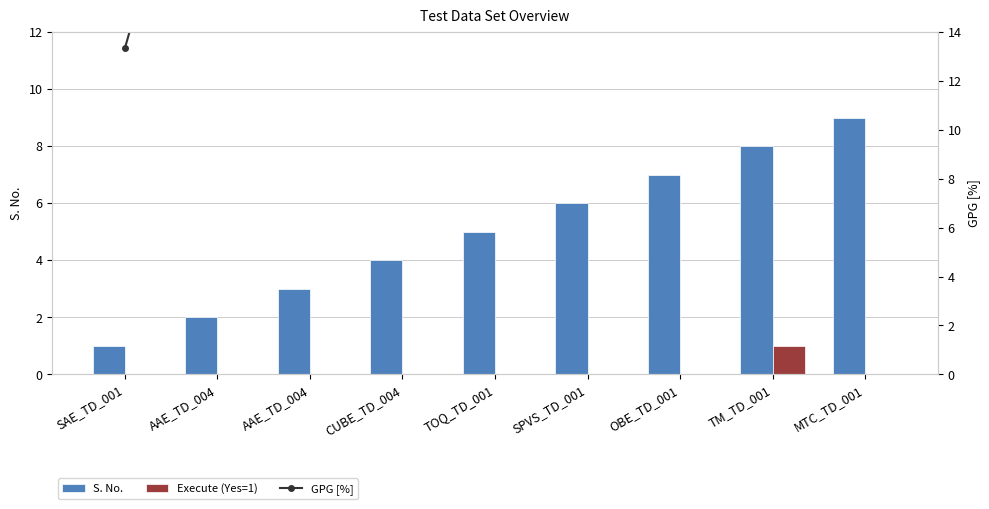

Rank the series at AAE_TD_004 from highest to lowest value.

GPG [%], S. No., Execute (Yes=1)